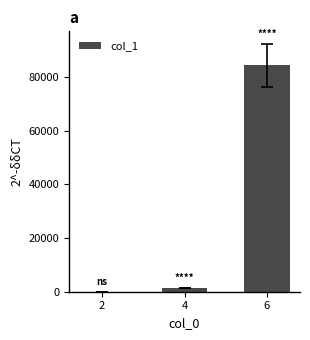

Reading left to right, list all the values displayed in this chart.

2=33	4=1431	6=84415